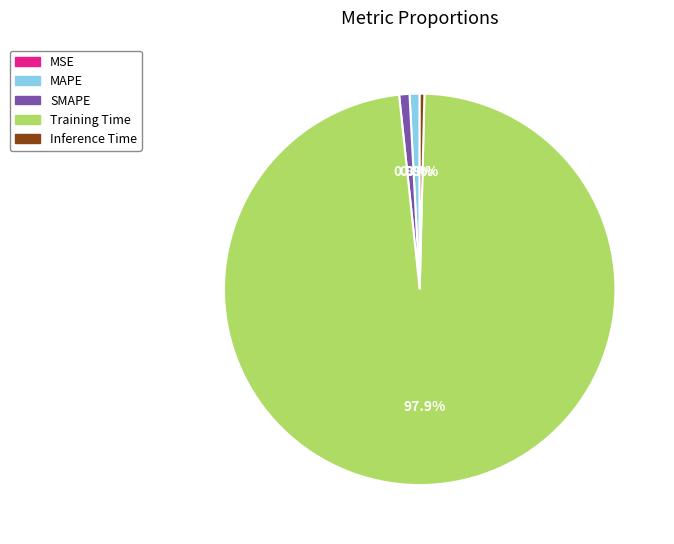

What is the largest slice in the pie chart?

Training Time